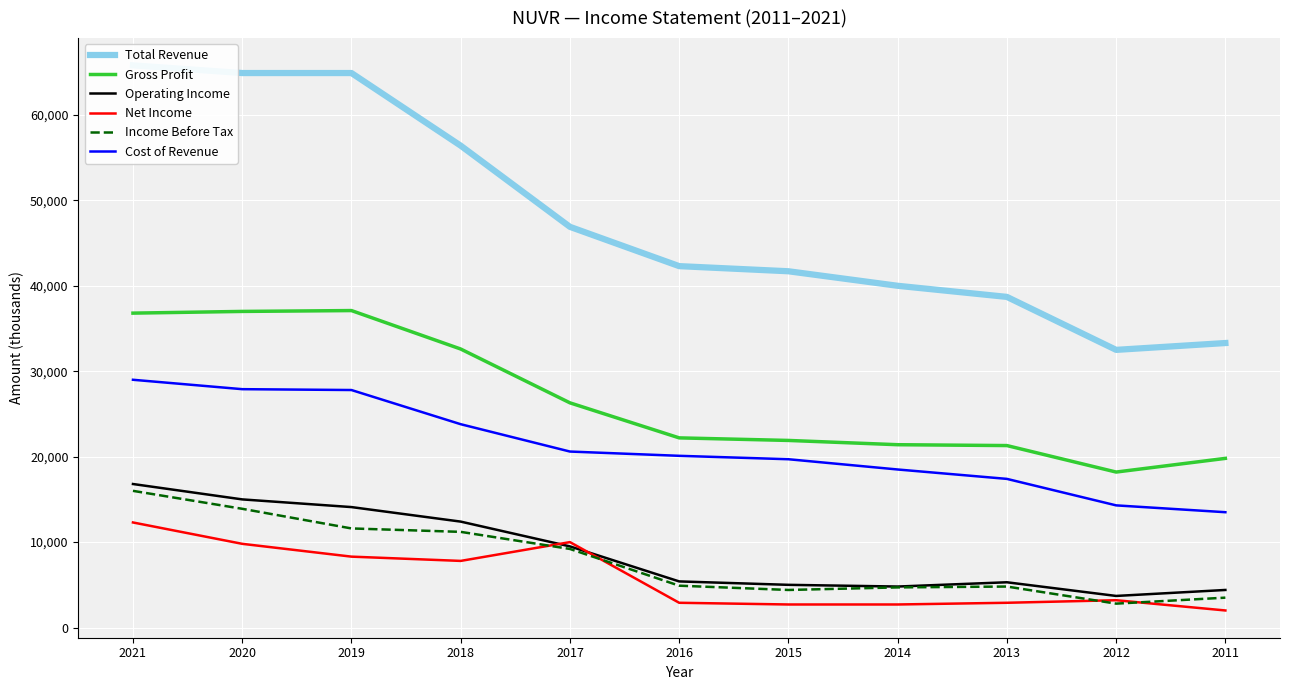

Reading left to right, what are all the values shown in this chart?

Total Revenue: 65800	64900	64900	56400	46900	42300	41700	40000	38700	32500	33300
Gross Profit: 36800	37000	37100	32600	26300	22200	21900	21400	21300	18200	19800
Operating Income: 16800	15000	14100	12400	9500	5400	5000	4800	5300	3700	4400
Net Income: 12300	9800	8300	7800	10000	2900	2700	2700	2900	3200	2000
Income Before Tax: 16000	13900	11600	11200	9200	4900	4400	4700	4800	2800	3500
Cost of Revenue: 29000	27900	27800	23800	20600	20100	19700	18500	17400	14300	13500